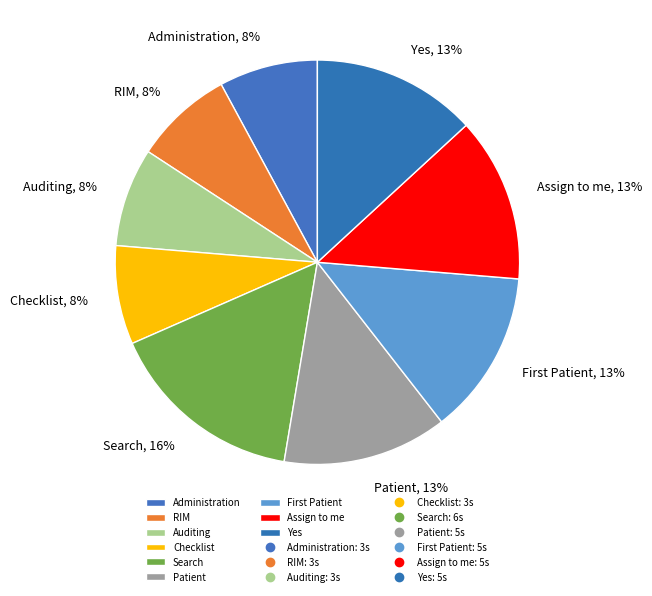

Which category has the biggest portion of the pie?

Search